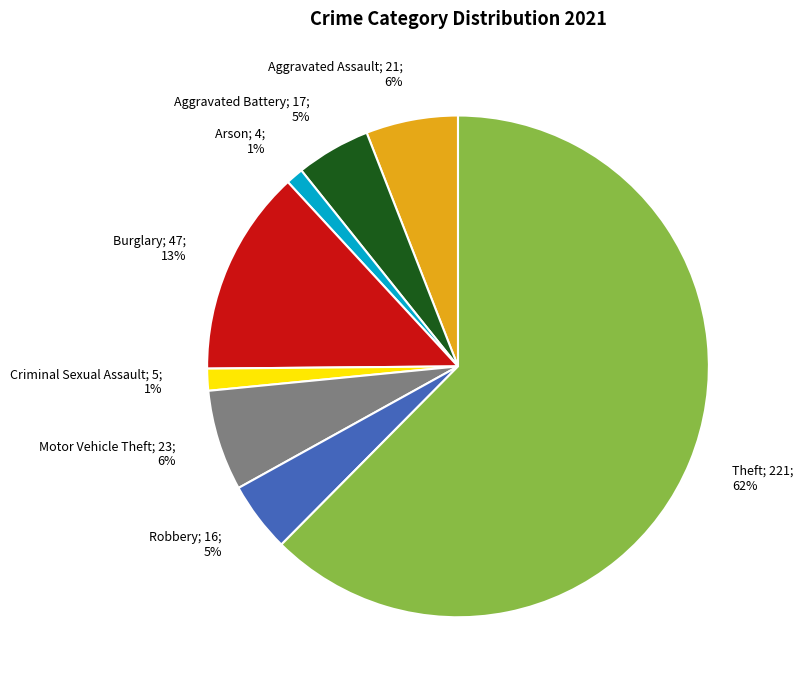

How many segments does this pie chart have?

8